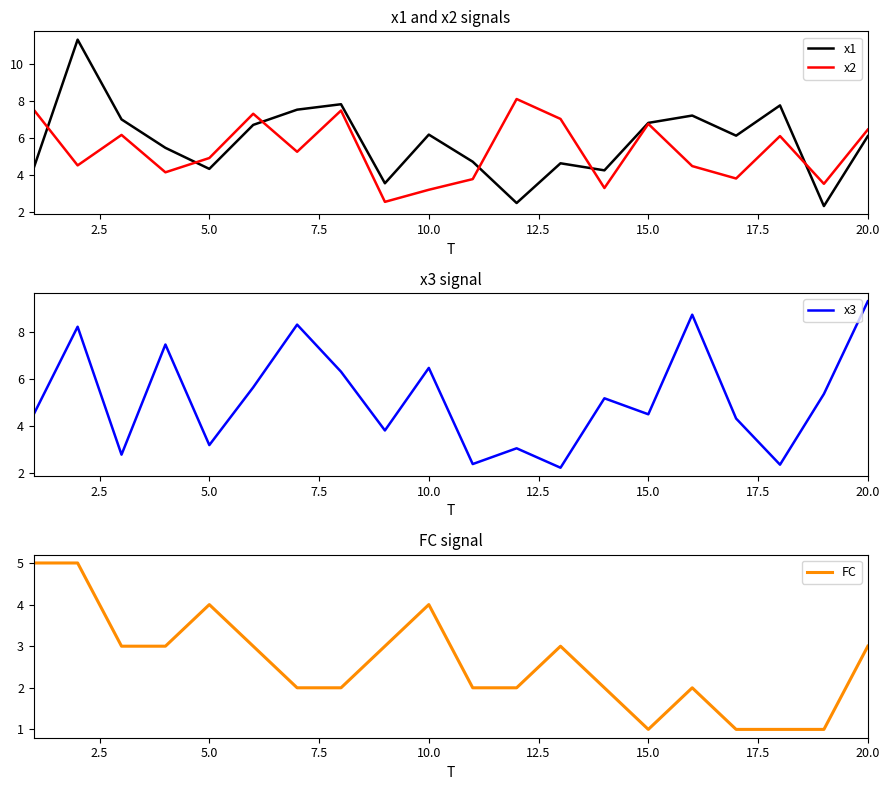

Does the chart display data point markers on the line(s)?

No